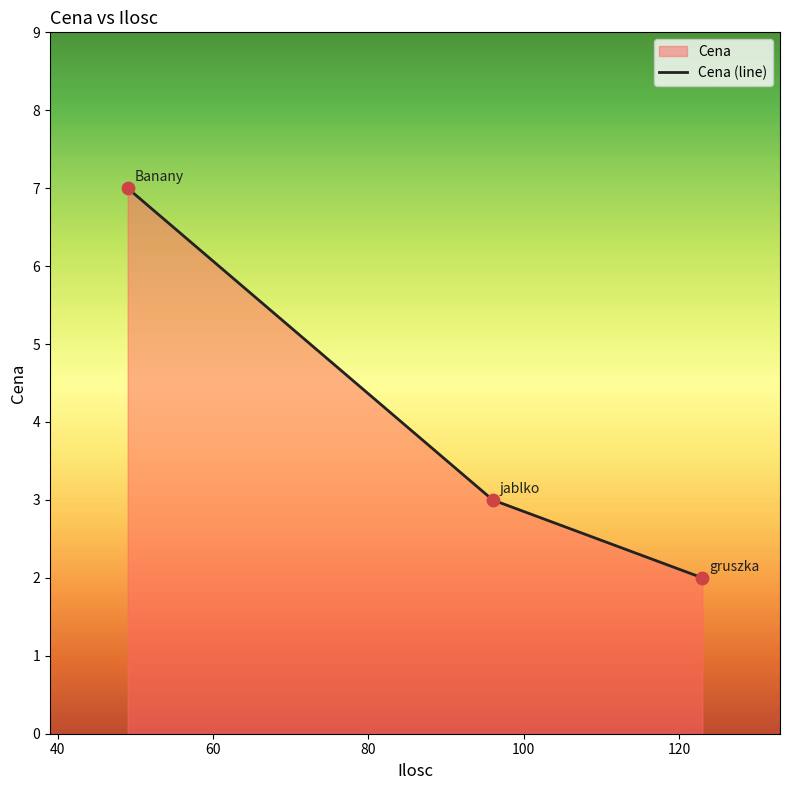

What is the greatest value displayed?

7